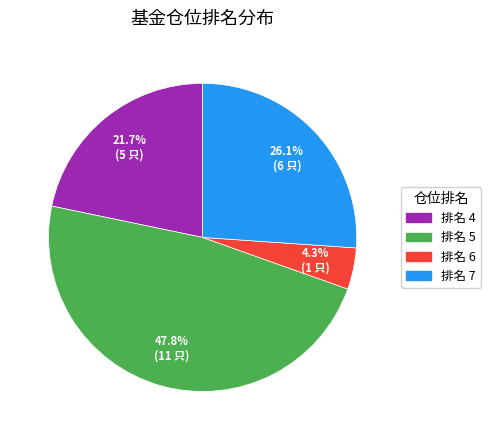

Count the number of slices in the pie.

4